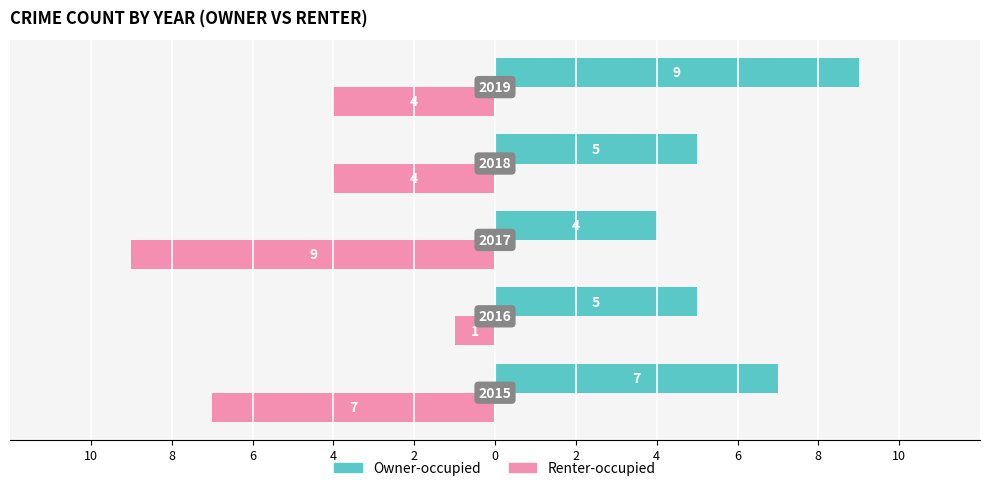

What are all the series names shown in the legend?

Owner-occupied, Renter-occupied